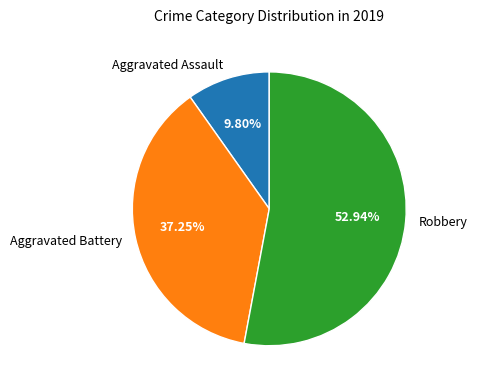

Rank the categories by value from lowest to highest.

Aggravated Assault, Aggravated Battery, Robbery